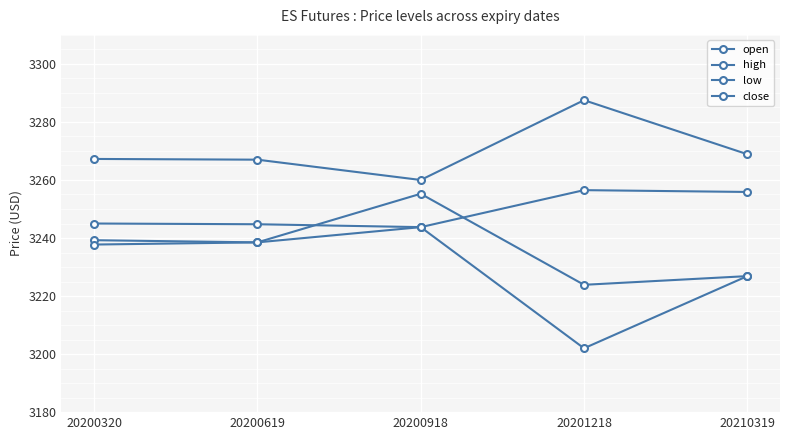

How many lines are shown in the chart?

4